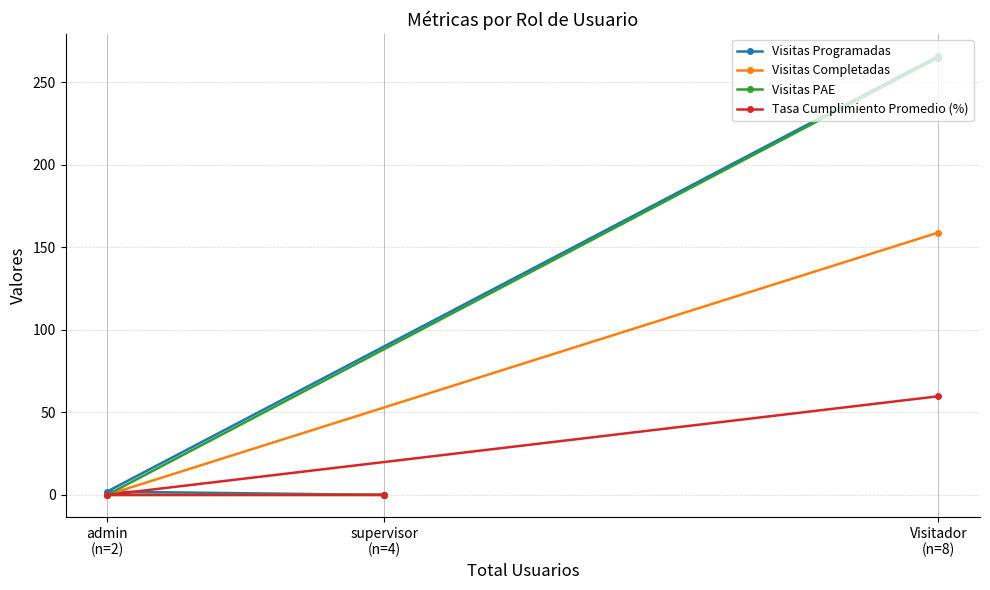

How many positive values does the Visitas Completadas series have?

1